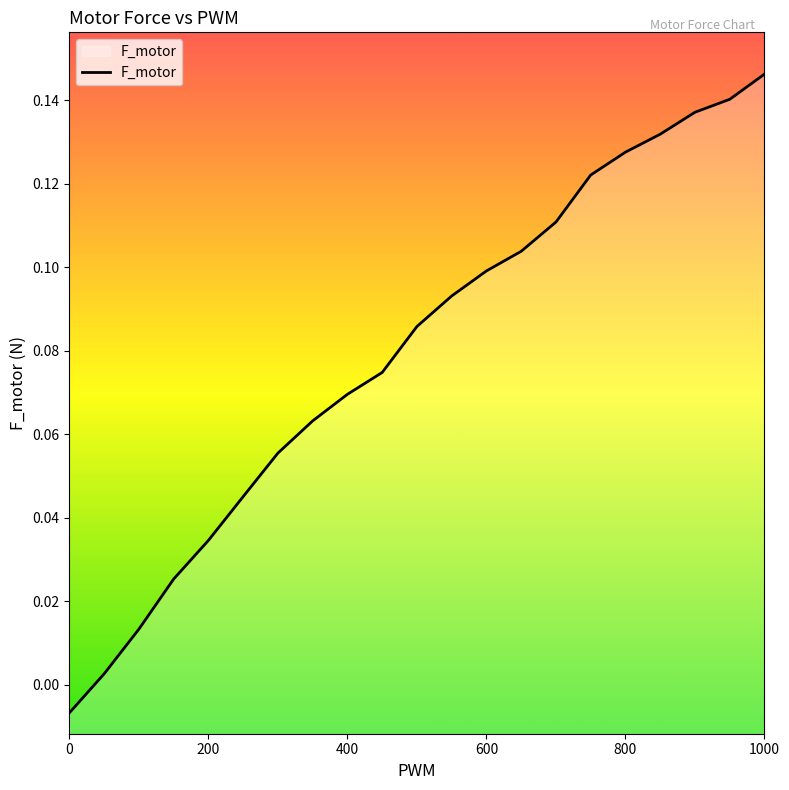

Between 800 and 600, which is larger?

800